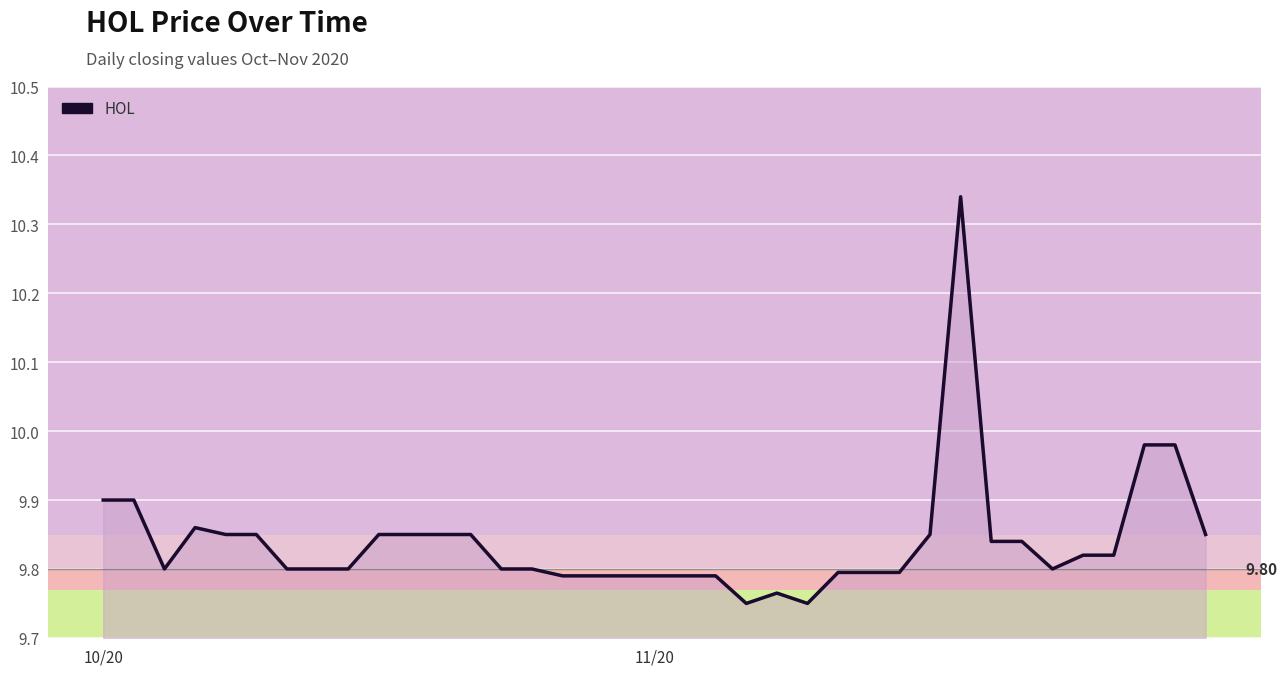

How many categories are shown in the chart?

37